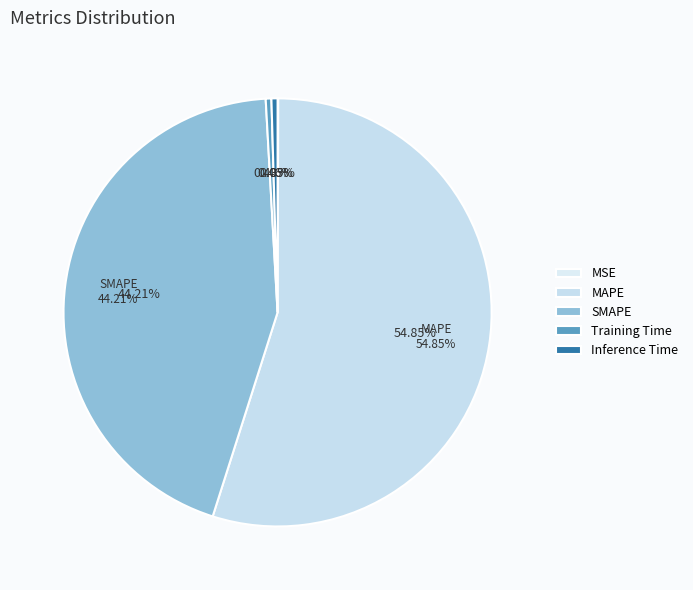

To the nearest percent, what is the difference between the largest and smallest slice percentages?

55%